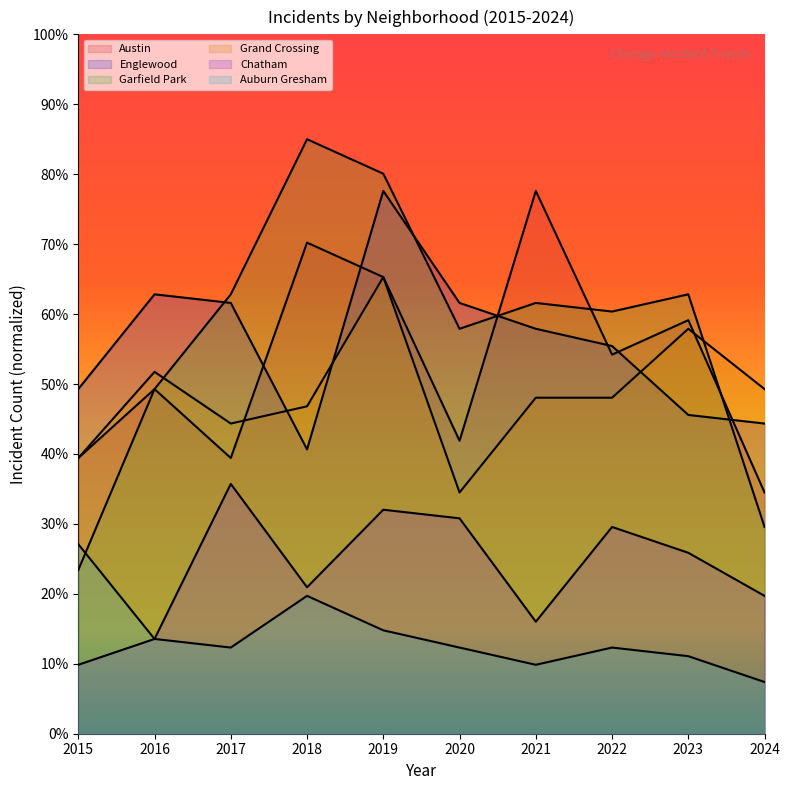

What is the approximate value of Grand Crossing at 2016?

51.7